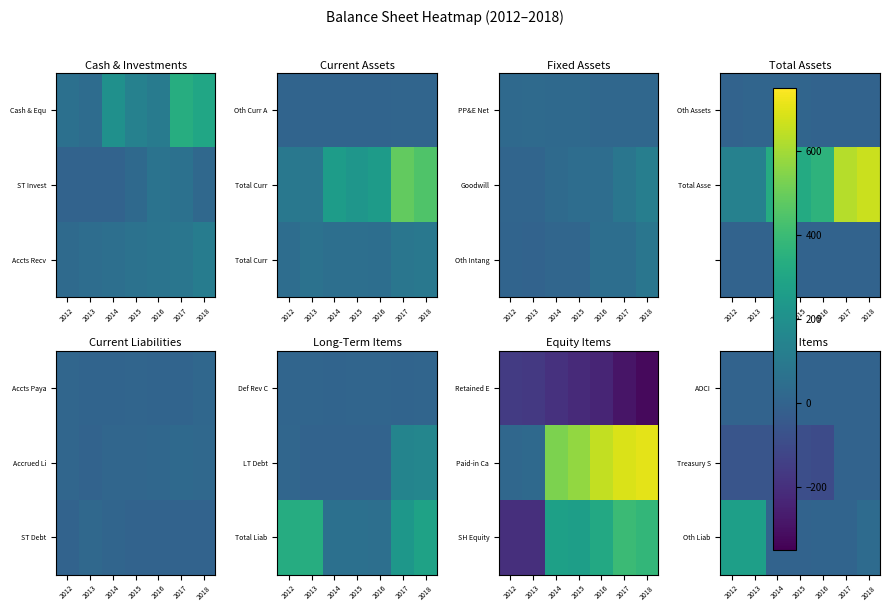

At which category is the sum across all series the highest?

2013